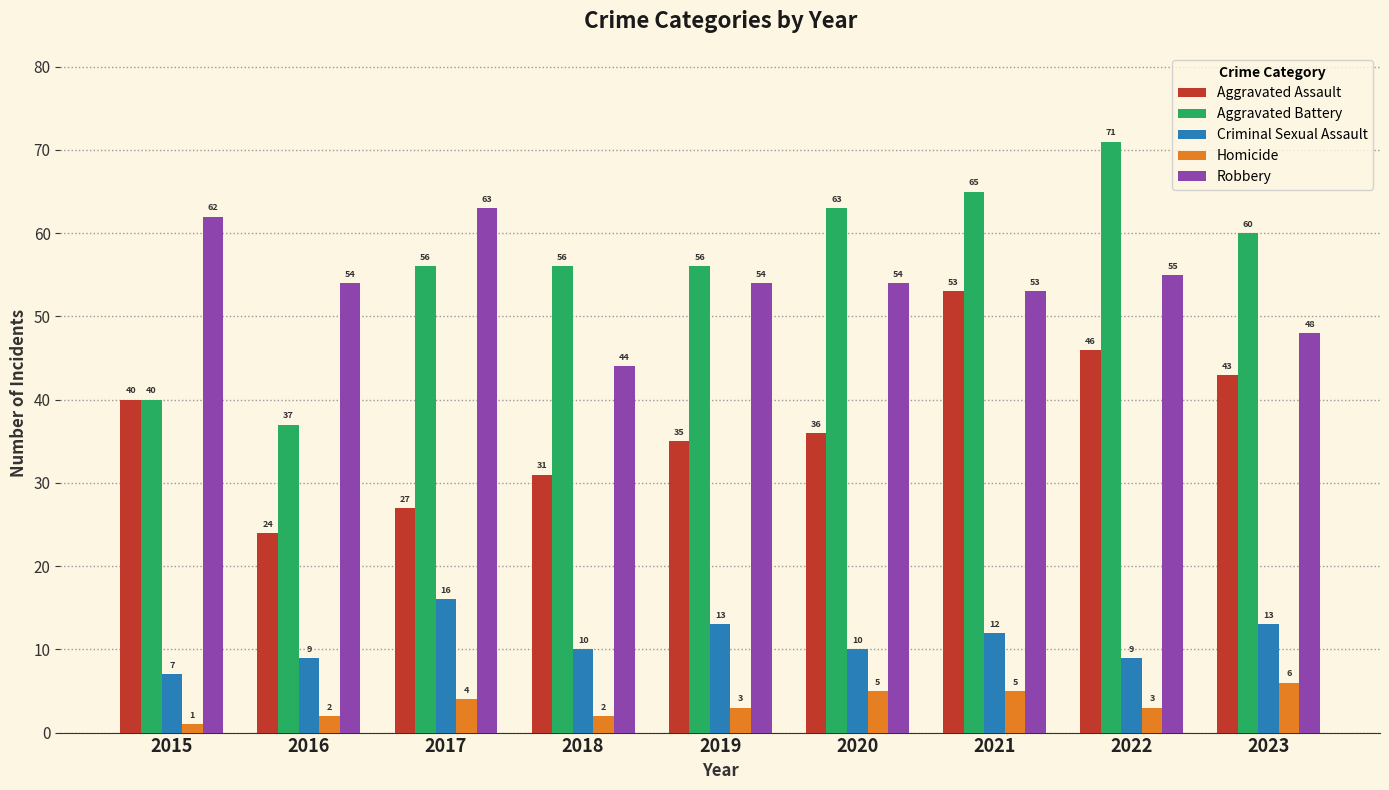

What is the value of the Aggravated Battery bar at the 5th from the left?

56